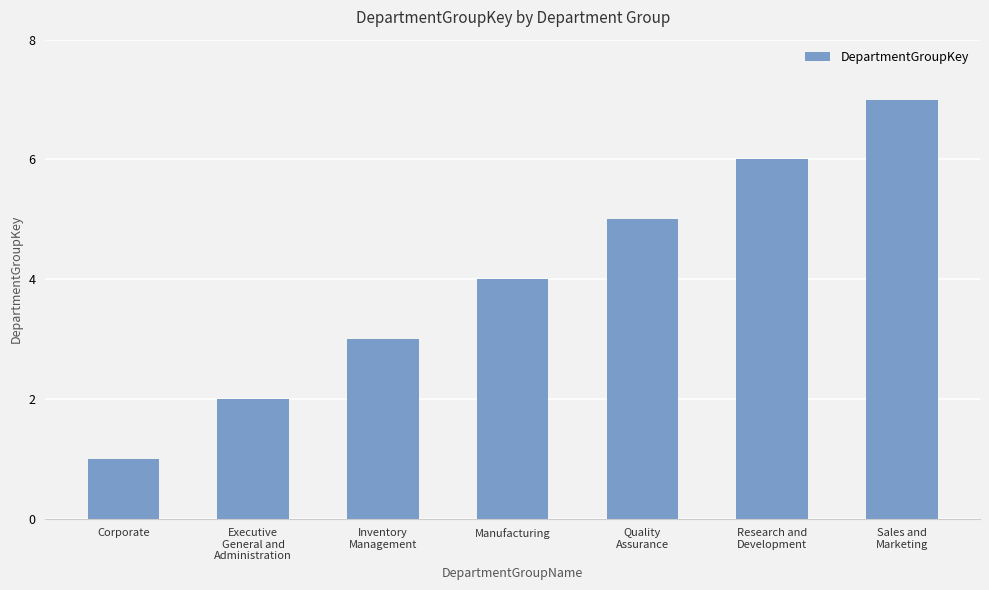

Where is the data nearest to the value 4?

Manufacturing